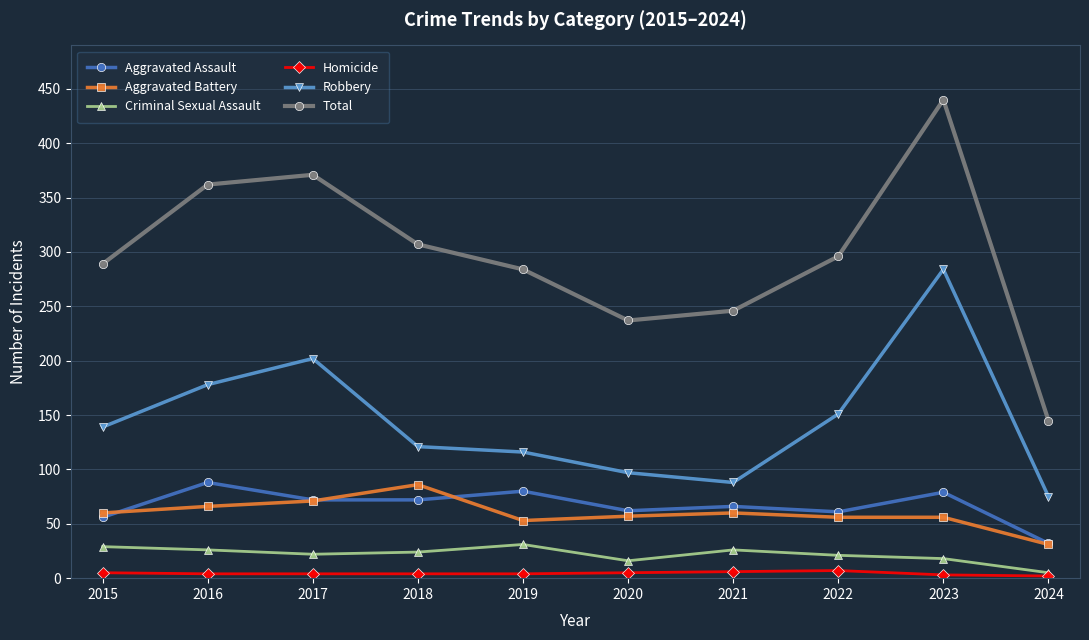

What is the minimum value shown in the chart?

2